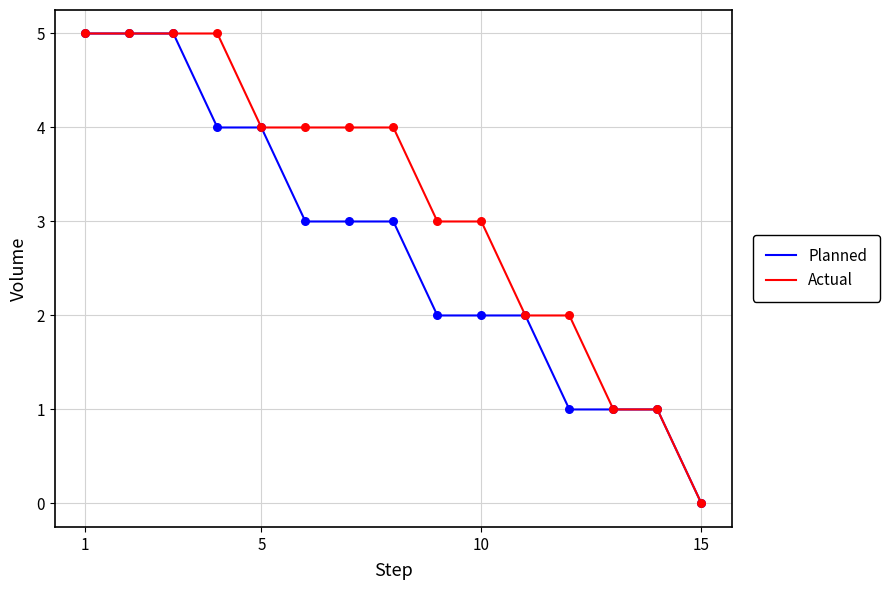

Which series has the largest total across all categories?

Actual